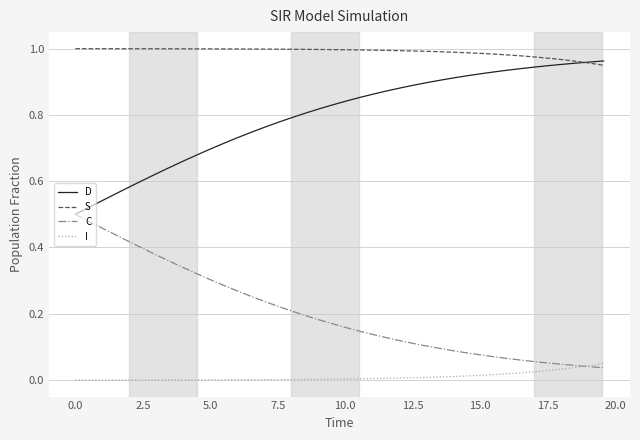

True or false: S and I cross at least once.

False